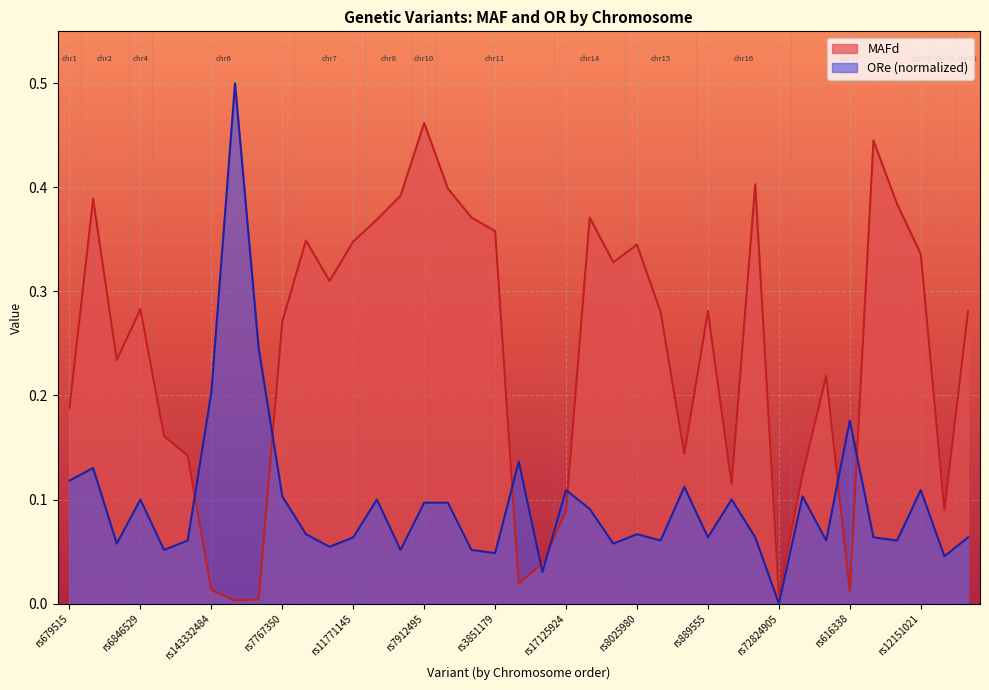

Which series has the largest range (max minus min)?

ORe (normalized)